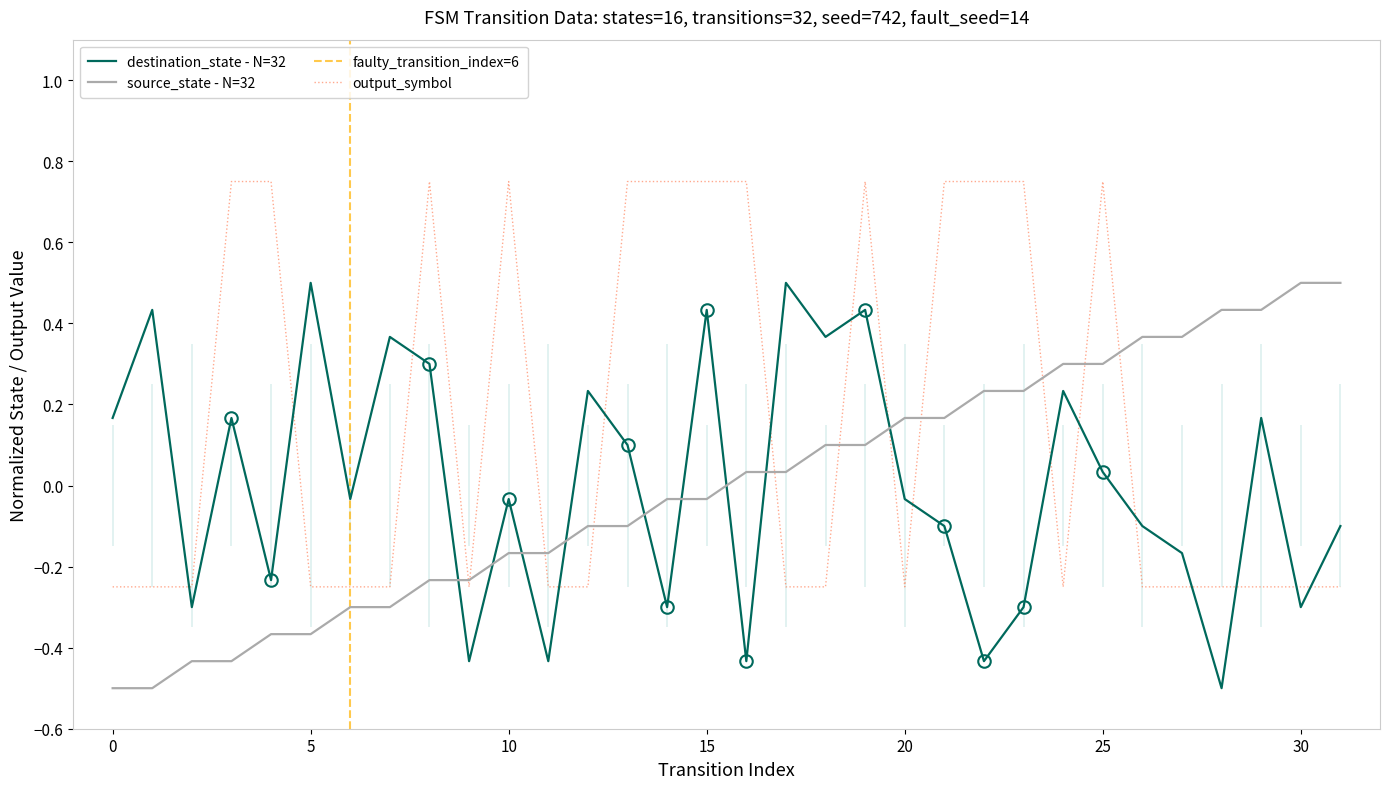

What is the difference between the maximum and minimum values in the output_symbol series?

1.0